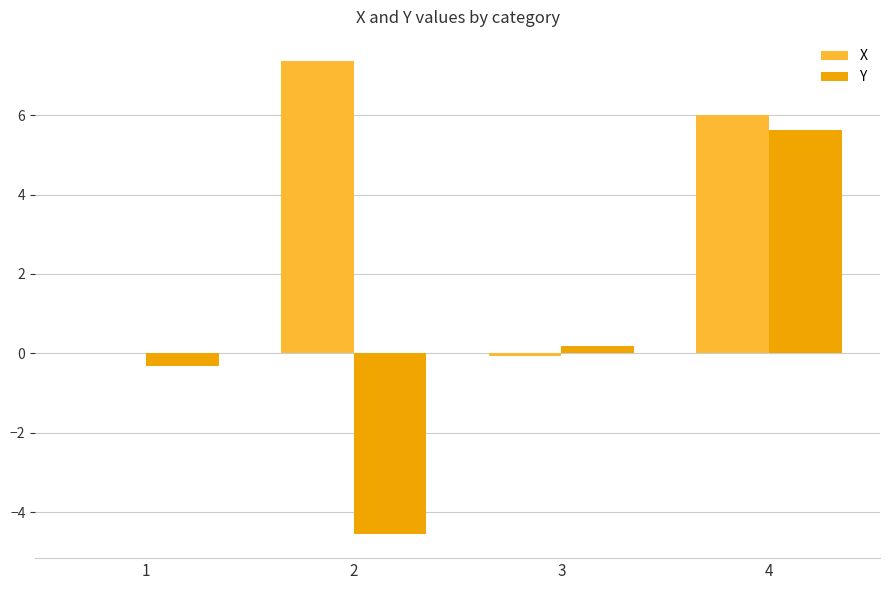

Are the bars horizontal?

No